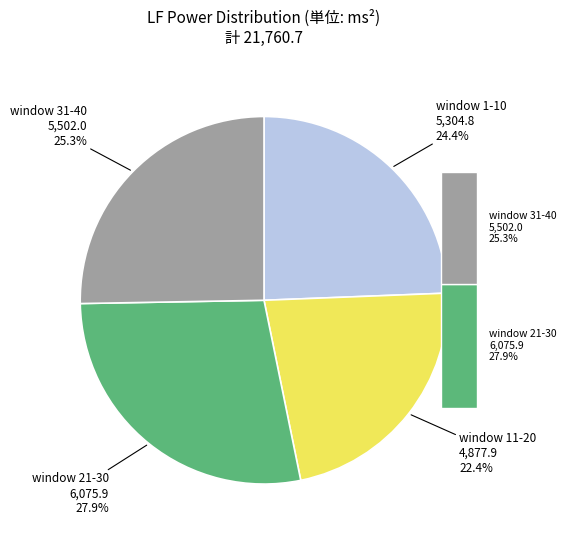

What is the ratio of the value at 24 to the value at 19?

1.0